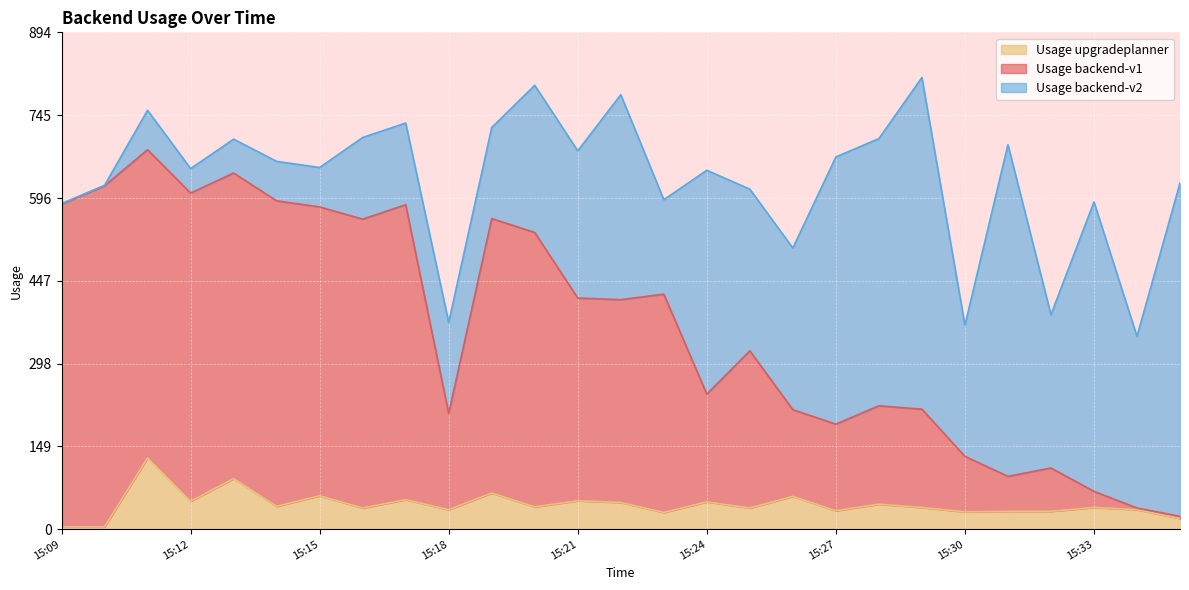

Between 15:10 and 15:24, which series saw the biggest shift?

Usage backend-v1